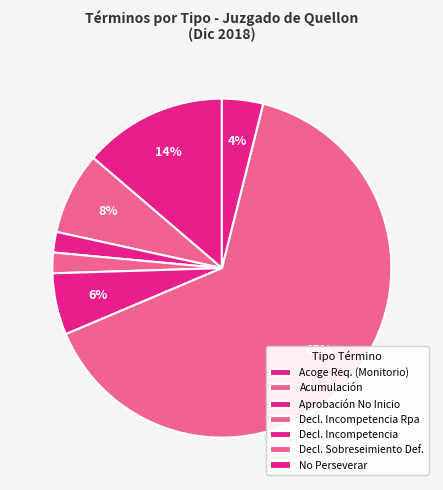

How many slices are in this pie chart?

7